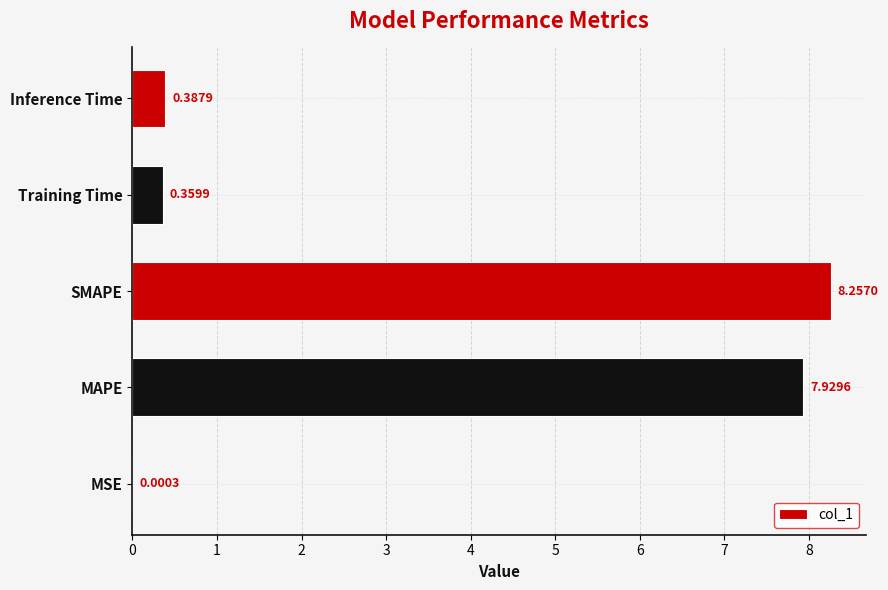

What is the change in value from MSE to MAPE?

+7.9